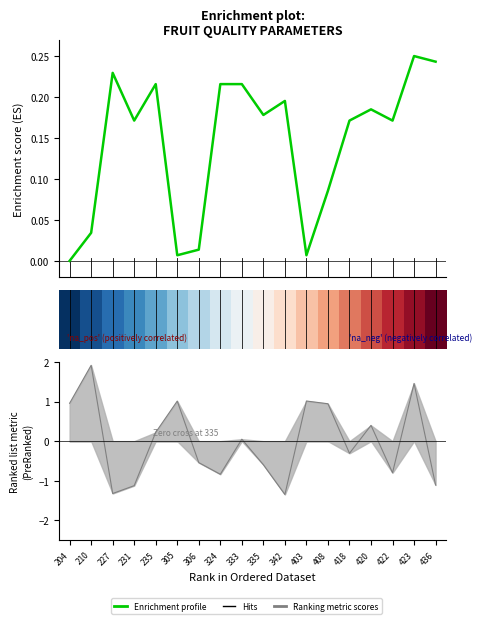

At how many categories does at least one series exceed 0?

17